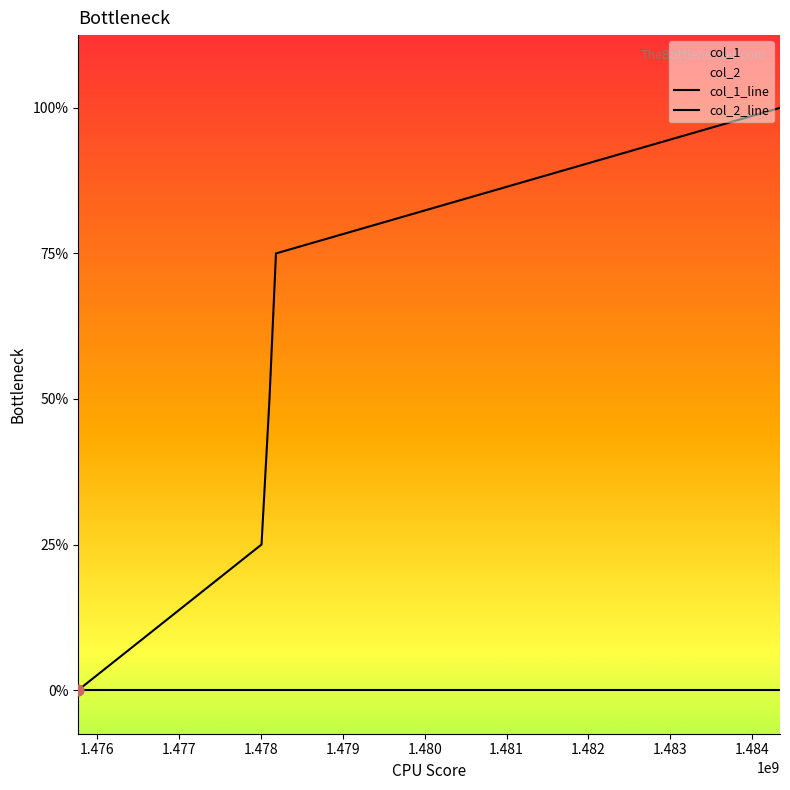

Which series has the widest spread of Y values?

col_1_line